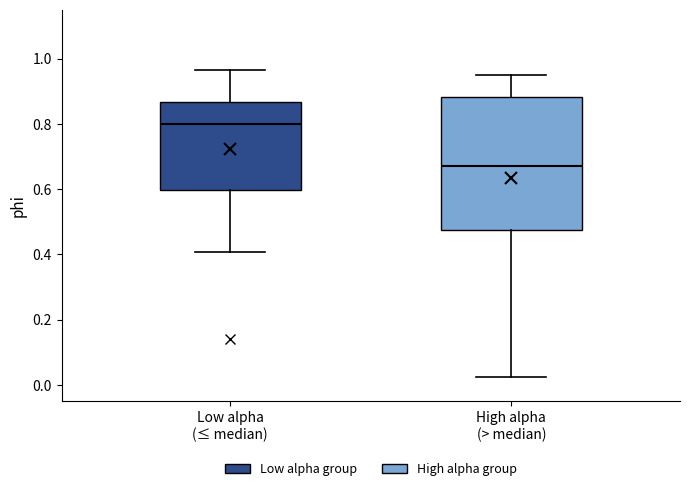

Reading left to right, read every box against the y-axis: the position of its median line, the range the box covers, and the ends of its whiskers. The values are not printed on the chart, so give them approximately, as read against the axis.

Low alpha (≤ median): median 0.80, box 0.60 to 0.86, whiskers 0.40 to 0.96
High alpha (> median): median 0.68, box 0.48 to 0.88, whiskers 0.02 to 0.94